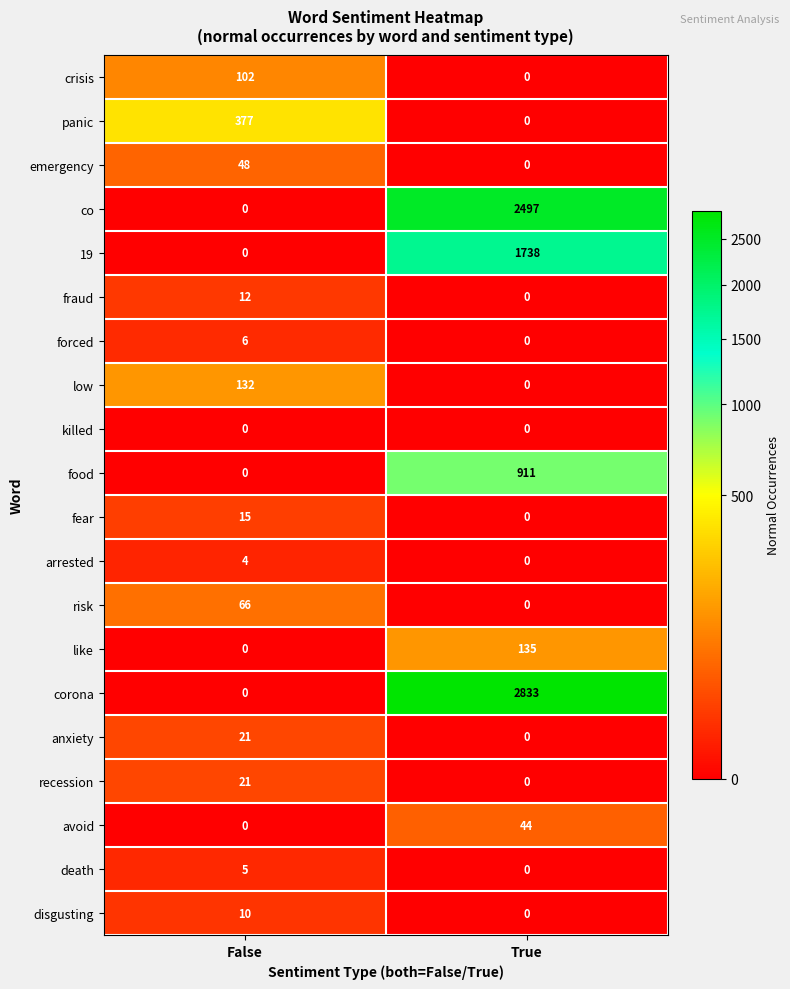

How many data points in like are less than 135?

1